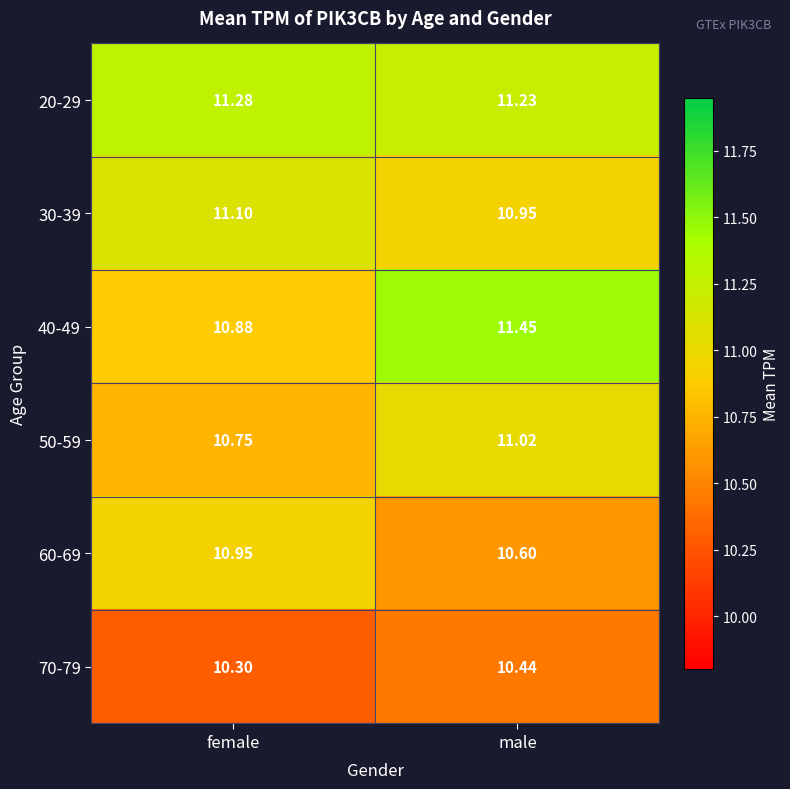

Which category has the lowest value in the 70-79 series?

female